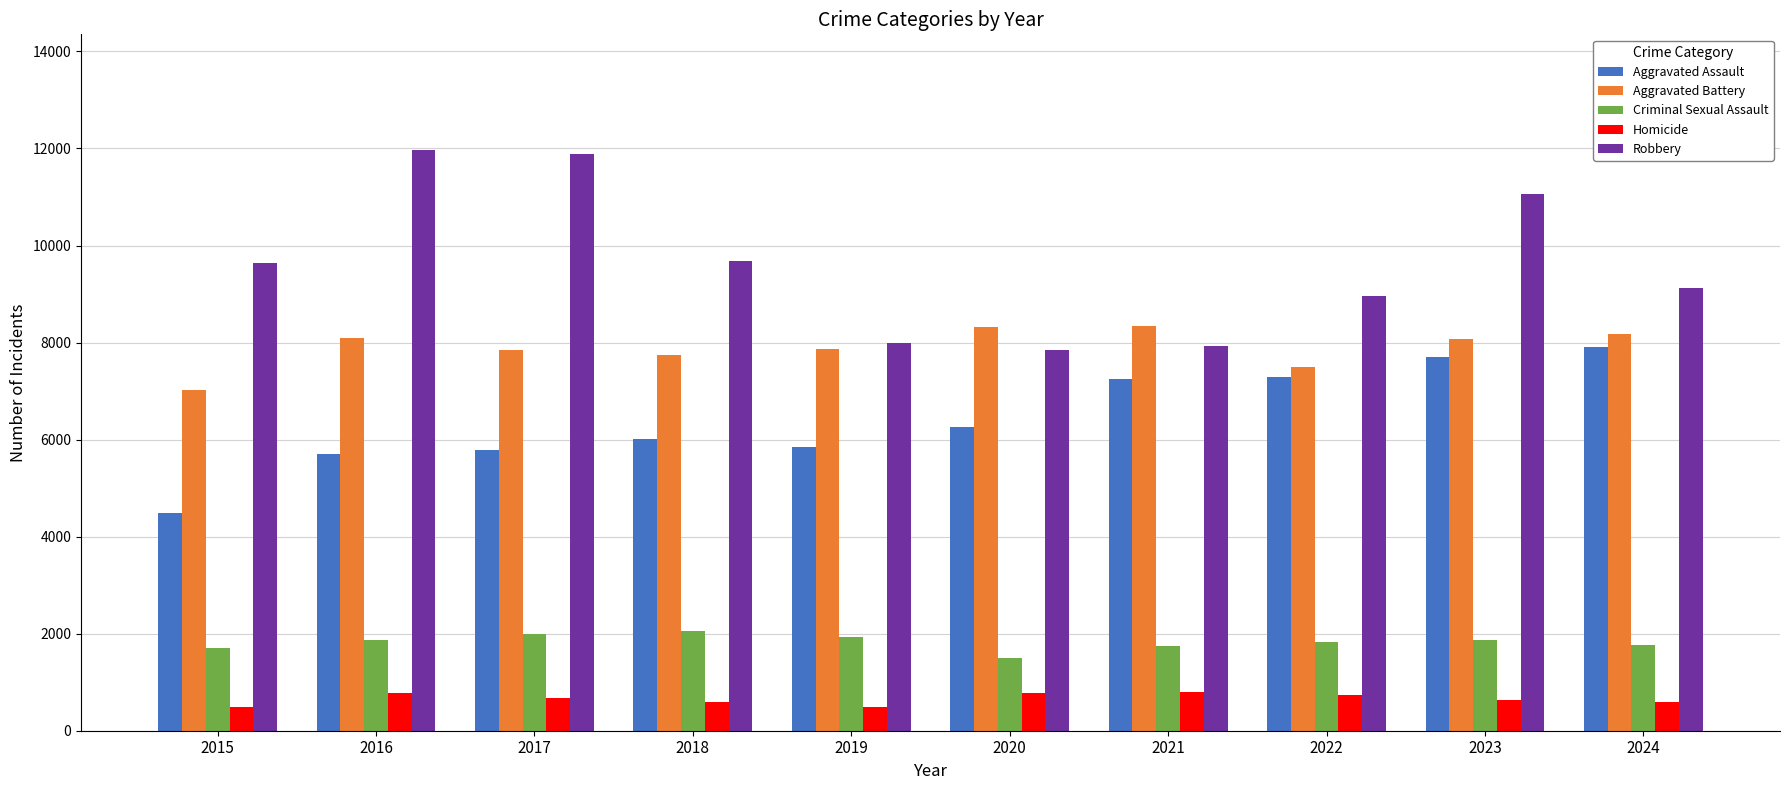

Is it true that Aggravated Assault equals 8207 at 2020?

False